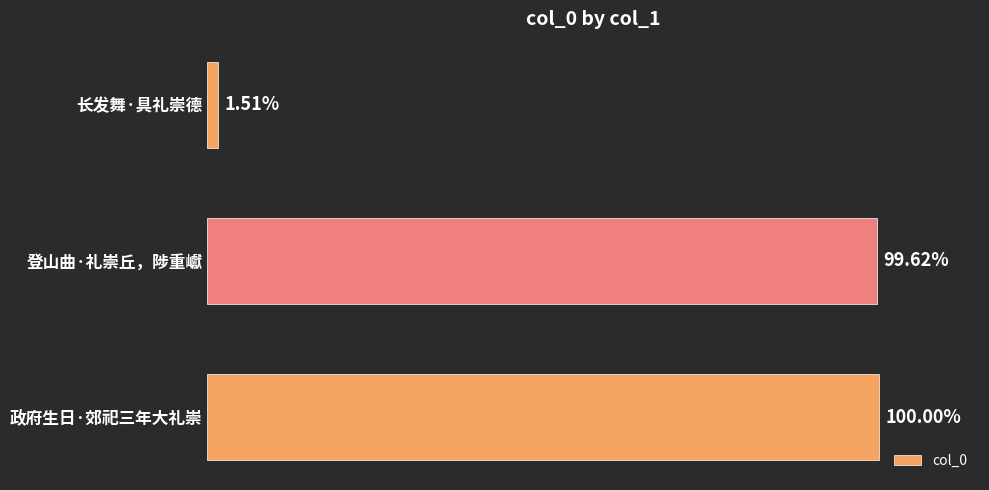

Does the chart contain any negative values?

No